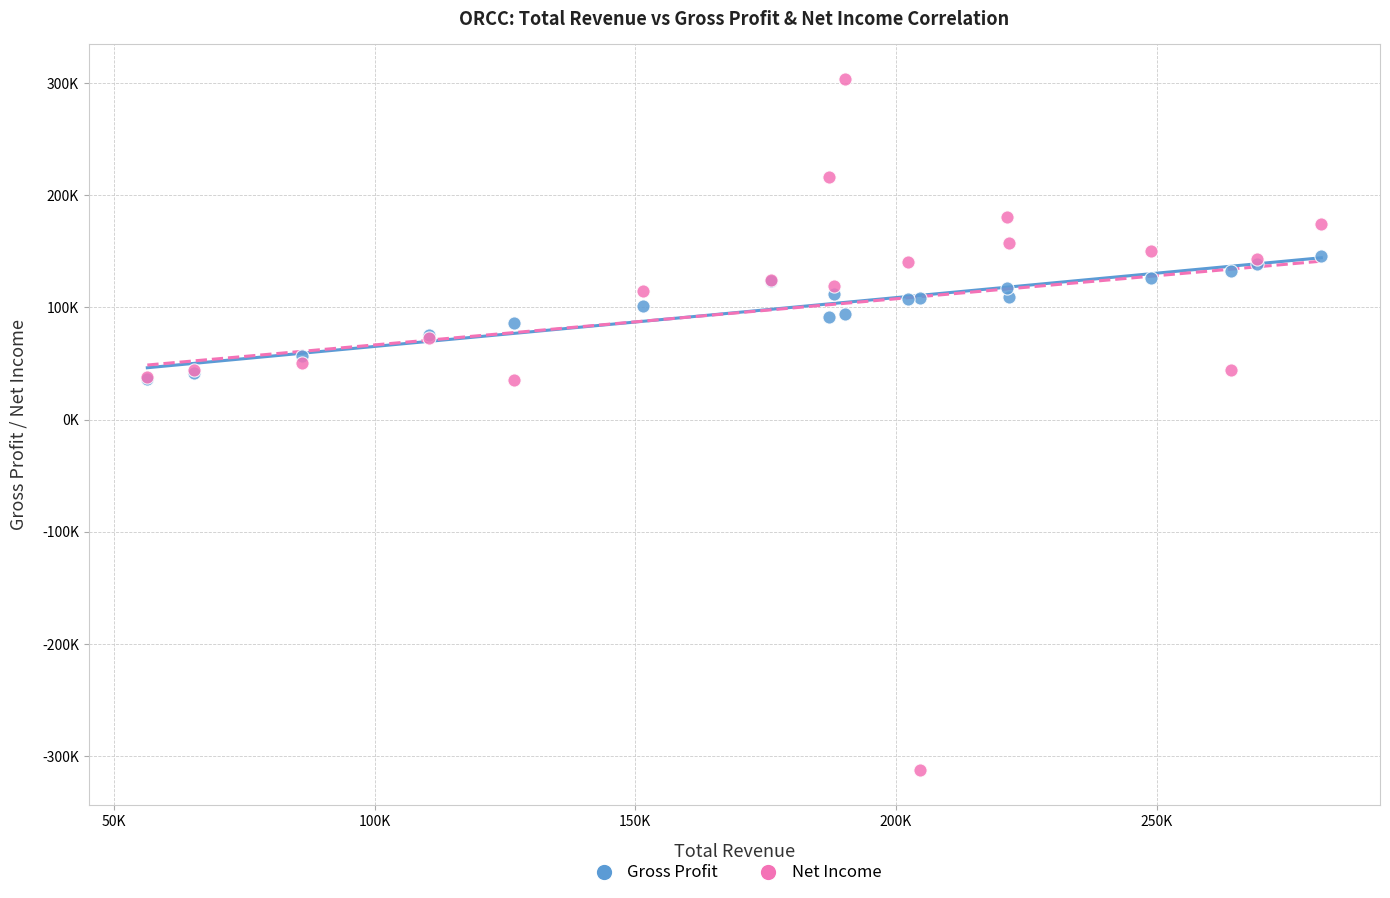

Which series contains the lowest Y value?

Net Income